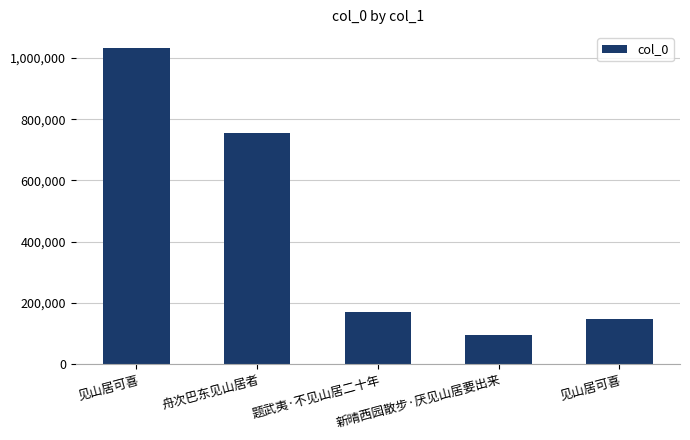

The value at 新晴西园散步·厌见山居要出来 is 94845. True or false?

True